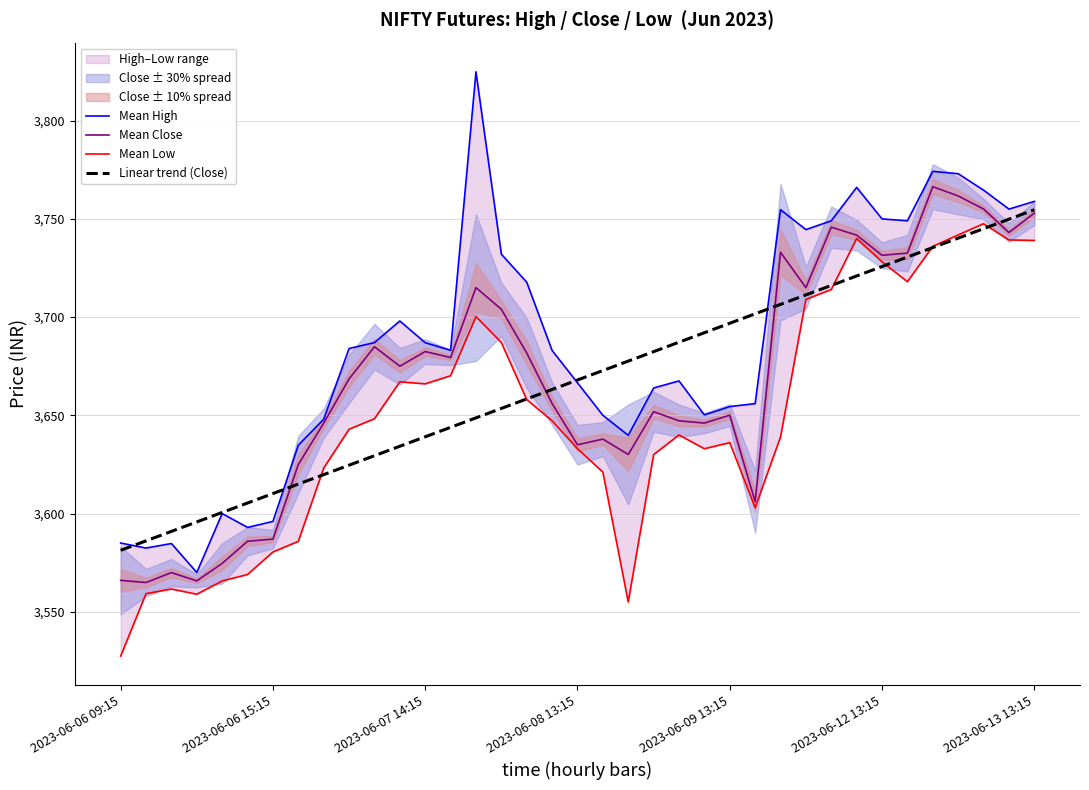

At how many categories does at least one series exceed 3685?

21